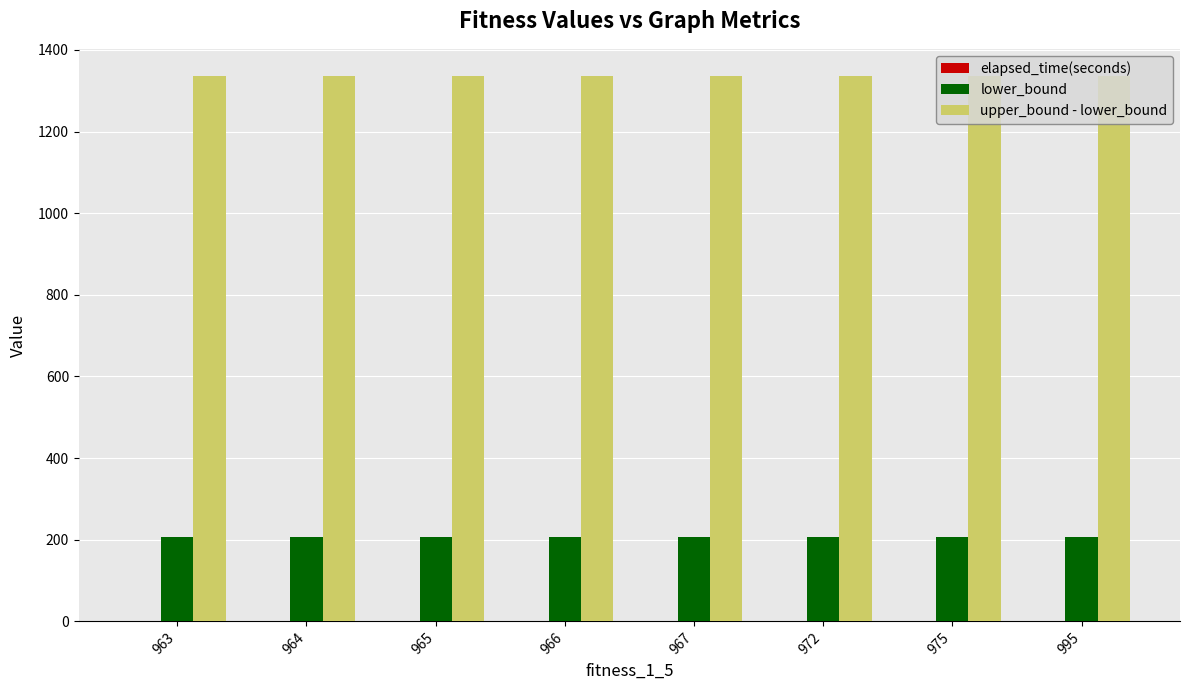

What is the sum of all upper_bound - lower_bound values?

10688.0